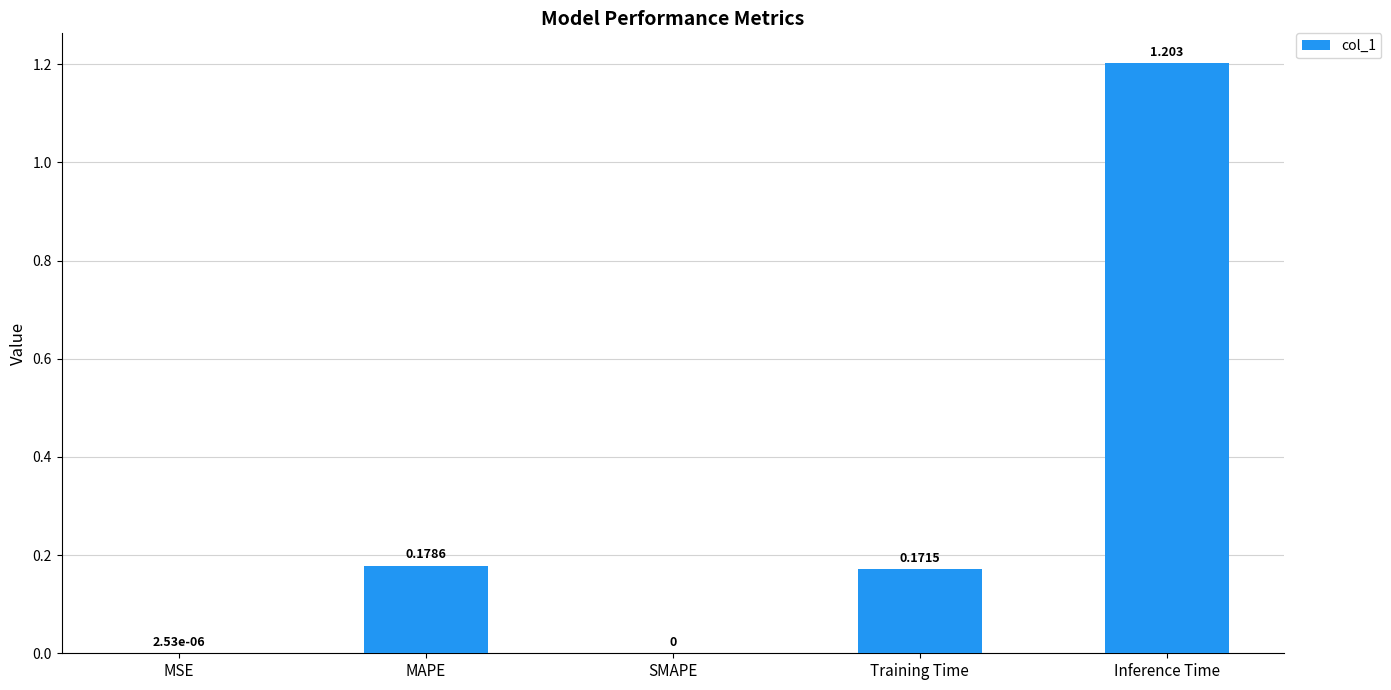

Are the bars horizontal?

No